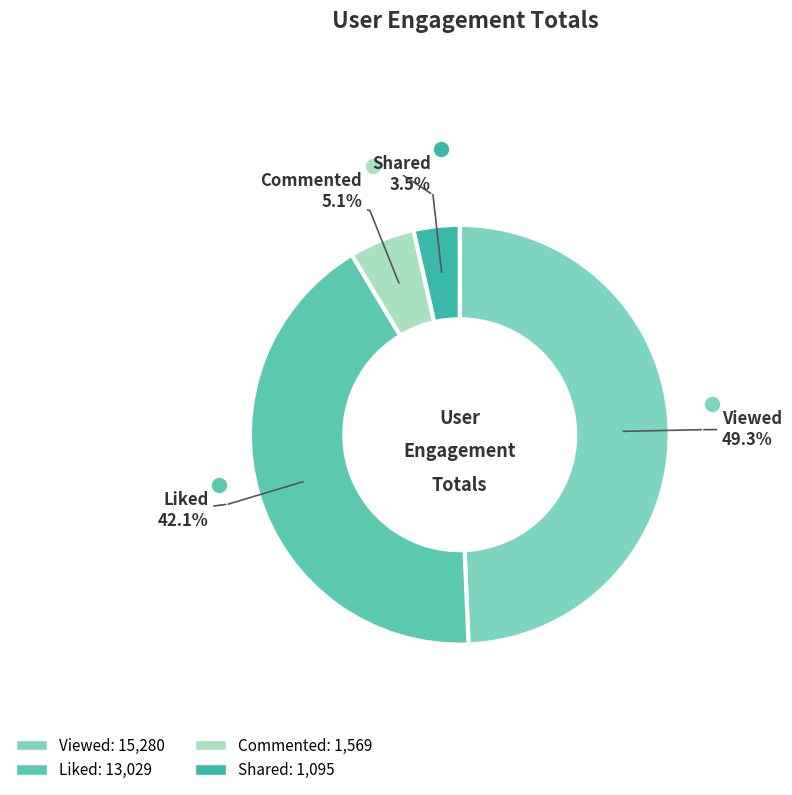

Does any single category account for the majority?

No